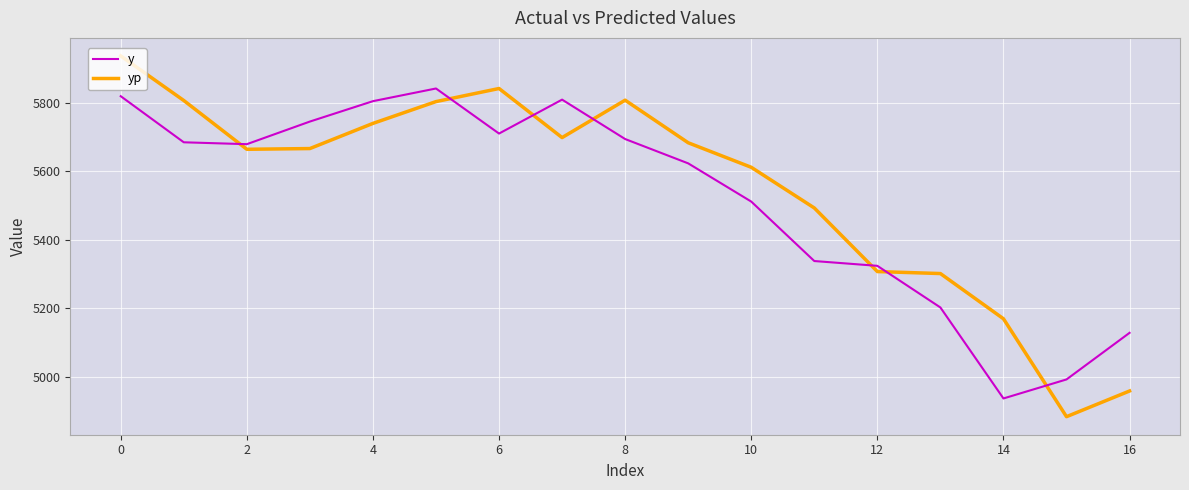

What is the difference between the maximum and minimum values in the y series?

904.5